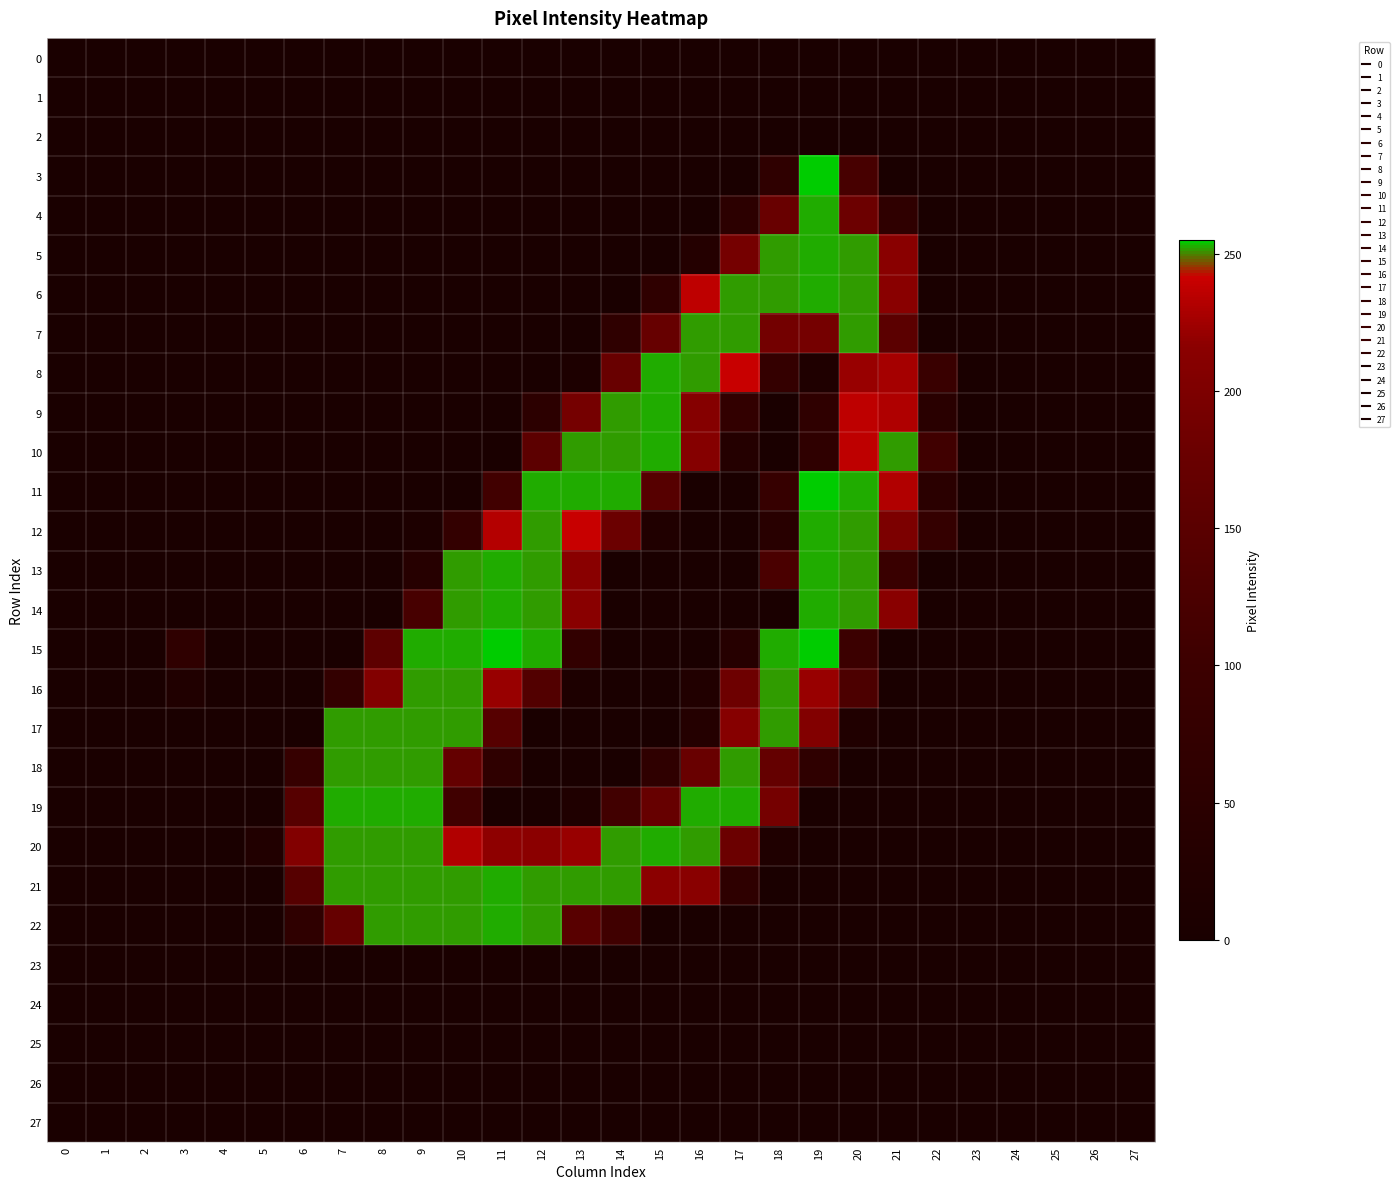

Reading right to left, extract all data points from this chart.

0: 27=0	26=0	25=0	24=0	23=0	22=0	21=0	20=0	19=0	18=0	17=0	16=0	15=0	14=0	13=0	12=0	11=0	10=0	9=0	8=0	7=0	6=0	5=0	4=0	3=0	2=0	1=0	0=0
1: 27=0	26=0	25=0	24=0	23=0	22=0	21=0	20=0	19=0	18=0	17=0	16=0	15=0	14=0	13=0	12=0	11=0	10=0	9=0	8=0	7=0	6=0	5=0	4=0	3=0	2=0	1=0	0=0
2: 27=0	26=0	25=0	24=0	23=0	22=0	21=0	20=0	19=0	18=0	17=0	16=0	15=0	14=0	13=0	12=0	11=0	10=0	9=0	8=0	7=0	6=0	5=0	4=0	3=0	2=0	1=0	0=0
3: 27=0	26=0	25=0	24=0	23=0	22=0	21=0	20=119	19=255	18=63	17=0	16=0	15=0	14=0	13=0	12=0	11=0	10=0	9=0	8=0	7=0	6=0	5=0	4=0	3=0	2=0	1=0	0=0
4: 27=0	26=0	25=0	24=0	23=0	22=0	21=63	20=180	19=253	18=175	17=53	16=0	15=0	14=0	13=0	12=0	11=0	10=0	9=0	8=0	7=0	6=0	5=0	4=0	3=0	2=0	1=0	0=0
5: 27=0	26=0	25=0	24=0	23=0	22=0	21=215	20=252	19=253	18=252	17=191	16=32	15=0	14=0	13=0	12=0	11=0	10=0	9=0	8=0	7=0	6=0	5=0	4=0	3=0	2=0	1=0	0=0
6: 27=0	26=0	25=0	24=0	23=0	22=0	21=215	20=252	19=253	18=252	17=252	16=237	15=63	14=0	13=0	12=0	11=0	10=0	9=0	8=0	7=0	6=0	5=0	4=0	3=0	2=0	1=0	0=0
7: 27=0	26=0	25=0	24=0	23=0	22=0	21=153	20=252	19=191	18=189	17=252	16=252	15=171	14=63	13=0	12=0	11=0	10=0	9=0	8=0	7=0	6=0	5=0	4=0	3=0	2=0	1=0	0=0
8: 27=0	26=0	25=0	24=0	23=0	22=93	21=227	20=222	19=15	18=77	17=241	16=252	15=253	14=175	13=11	12=0	11=0	10=0	9=0	8=0	7=0	6=0	5=0	4=0	3=0	2=0	1=0	0=0
9: 27=0	26=0	25=0	24=0	23=0	22=46	21=231	20=237	19=63	18=0	17=71	16=210	15=253	14=252	13=191	12=53	11=0	10=0	9=0	8=0	7=0	6=0	5=0	4=0	3=0	2=0	1=0	0=0
10: 27=0	26=0	25=0	24=0	23=0	22=108	21=252	20=237	19=63	18=0	17=31	16=210	15=253	14=252	13=252	12=155	11=0	10=0	9=0	8=0	7=0	6=0	5=0	4=0	3=0	2=0	1=0	0=0
11: 27=0	26=0	25=0	24=0	23=0	22=47	21=232	20=253	19=255	18=84	17=0	16=0	15=145	14=253	13=253	12=253	11=110	10=0	9=0	8=0	7=0	6=0	5=0	4=0	3=0	2=0	1=0	0=0
12: 27=0	26=0	25=0	24=0	23=0	22=77	21=200	20=252	19=253	18=42	17=0	16=0	15=20	14=179	13=241	12=252	11=233	10=73	9=11	8=0	7=0	6=0	5=0	4=0	3=0	2=0	1=0	0=0
13: 27=0	26=0	25=0	24=0	23=0	22=0	21=92	20=252	19=253	18=125	17=0	16=0	15=0	14=0	13=215	12=252	11=253	10=252	9=37	8=0	7=0	6=0	5=0	4=0	3=0	2=0	1=0	0=0
14: 27=0	26=0	25=0	24=0	23=0	22=0	21=215	20=252	19=253	18=0	17=0	16=0	15=0	14=0	13=215	12=252	11=253	10=252	9=120	8=0	7=0	6=0	5=0	4=0	3=0	2=0	1=0	0=0
15: 27=0	26=0	25=0	24=0	23=0	22=0	21=0	20=98	19=255	18=253	17=37	16=0	15=0	14=0	13=72	12=253	11=255	10=253	9=253	8=156	7=0	6=0	5=0	4=0	3=63	2=0	1=0	0=0
16: 27=0	26=0	25=0	24=0	23=0	22=0	21=0	20=128	19=222	18=252	17=181	16=21	15=0	14=0	13=10	12=138	11=222	10=252	9=252	8=207	7=73	6=1	5=0	4=0	3=20	2=0	1=0	0=0
17: 27=0	26=0	25=0	24=0	23=0	22=0	21=0	20=20	19=207	18=252	17=211	16=31	15=0	14=0	13=0	12=0	11=144	10=252	9=252	8=252	7=252	6=1	5=0	4=0	3=0	2=0	1=0	0=0
18: 27=0	26=0	25=0	24=0	23=0	22=0	21=0	20=0	19=62	18=168	17=252	16=175	15=63	14=0	13=0	12=0	11=62	10=168	9=252	8=252	7=252	6=84	5=0	4=0	3=0	2=0	1=0	0=0
19: 27=0	26=0	25=0	24=0	23=0	22=0	21=0	20=0	19=0	18=191	17=253	16=253	15=171	14=109	13=16	12=0	11=0	10=108	9=253	8=253	7=253	6=145	5=0	4=0	3=0	2=0	1=0	0=0
20: 27=0	26=0	25=0	24=0	23=0	22=0	21=0	20=0	19=0	18=15	17=179	16=252	15=253	14=252	13=222	12=217	11=218	10=232	9=252	8=252	7=252	6=206	5=21	4=0	3=0	2=0	1=0	0=0
21: 27=0	26=0	25=0	24=0	23=0	22=0	21=0	20=0	19=0	18=0	17=61	16=215	15=217	14=252	13=252	12=252	11=253	10=252	9=252	8=252	7=252	6=144	5=0	4=0	3=0	2=0	1=0	0=0
22: 27=0	26=0	25=0	24=0	23=0	22=0	21=0	20=0	19=0	18=0	17=0	16=0	15=0	14=108	13=148	12=252	11=253	10=252	9=252	8=252	7=169	6=62	5=0	4=0	3=0	2=0	1=0	0=0
23: 27=0	26=0	25=0	24=0	23=0	22=0	21=0	20=0	19=0	18=0	17=0	16=0	15=0	14=0	13=0	12=0	11=0	10=0	9=0	8=0	7=0	6=0	5=0	4=0	3=0	2=0	1=0	0=0
24: 27=0	26=0	25=0	24=0	23=0	22=0	21=0	20=0	19=0	18=0	17=0	16=0	15=0	14=0	13=0	12=0	11=0	10=0	9=0	8=0	7=0	6=0	5=0	4=0	3=0	2=0	1=0	0=0
25: 27=0	26=0	25=0	24=0	23=0	22=0	21=0	20=0	19=0	18=0	17=0	16=0	15=0	14=0	13=0	12=0	11=0	10=0	9=0	8=0	7=0	6=0	5=0	4=0	3=0	2=0	1=0	0=0
26: 27=0	26=0	25=0	24=0	23=0	22=0	21=0	20=0	19=0	18=0	17=0	16=0	15=0	14=0	13=0	12=0	11=0	10=0	9=0	8=0	7=0	6=0	5=0	4=0	3=0	2=0	1=0	0=0
27: 27=0	26=0	25=0	24=0	23=0	22=0	21=0	20=0	19=0	18=0	17=0	16=0	15=0	14=0	13=0	12=0	11=0	10=0	9=0	8=0	7=0	6=0	5=0	4=0	3=0	2=0	1=0	0=0